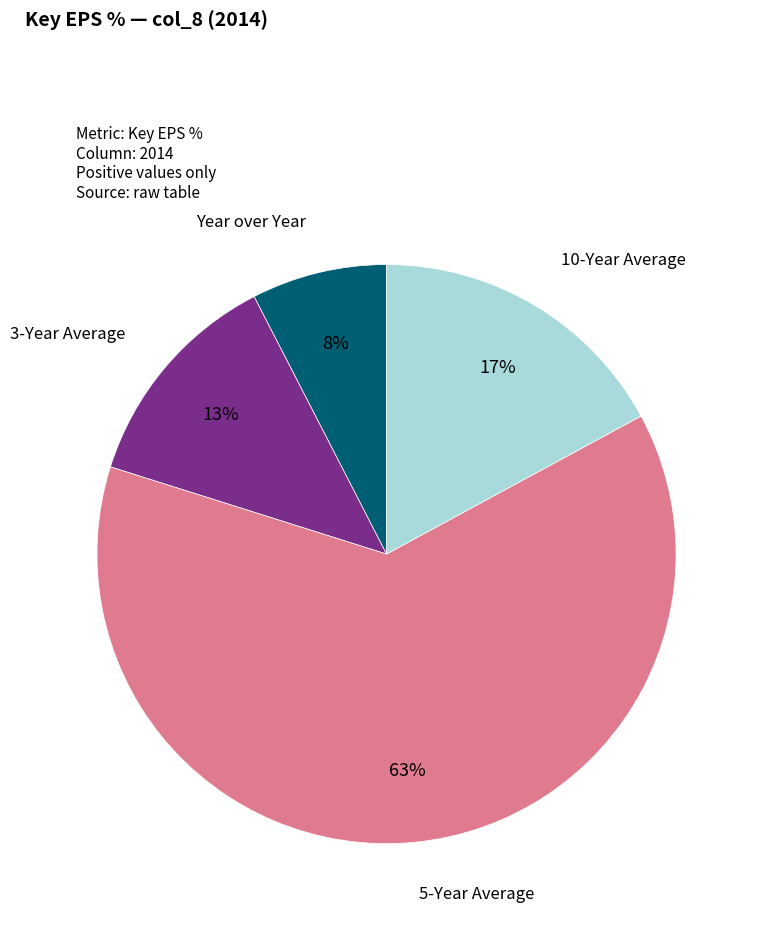

Between 5-Year Average and 10-Year Average, which is larger?

5-Year Average